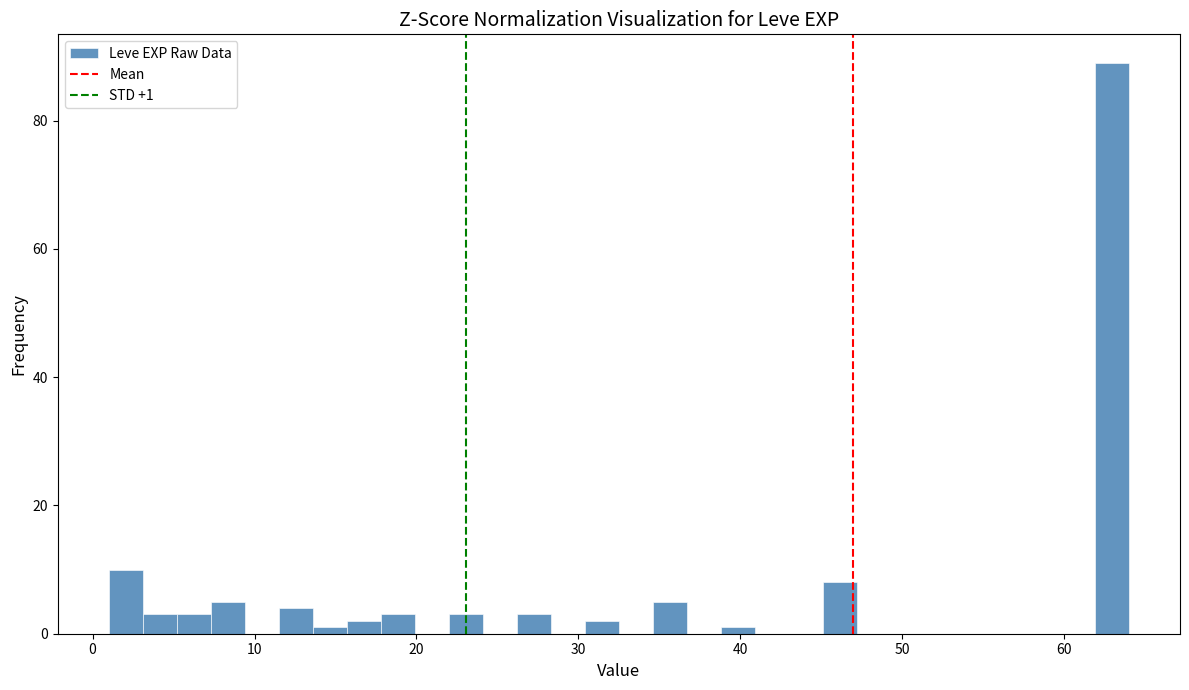

Read against the x-axis, roughly where is the centre of the tallest bar?

63